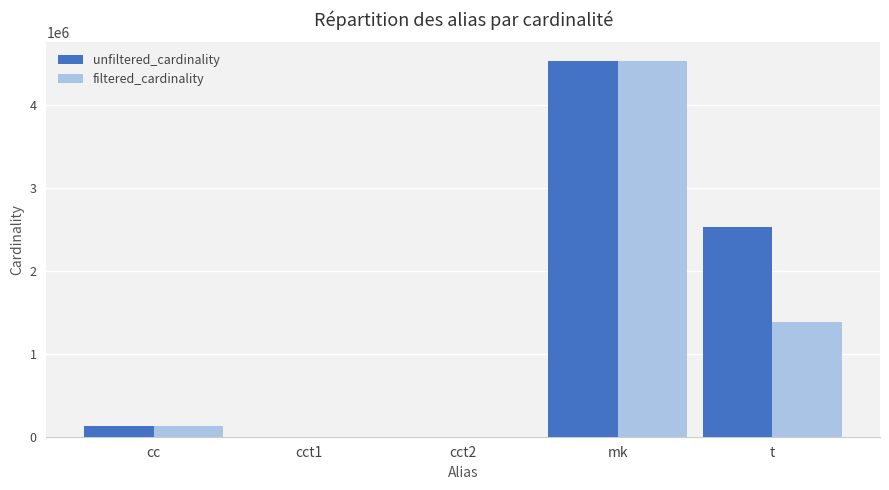

How many distinct data groups are displayed?

2